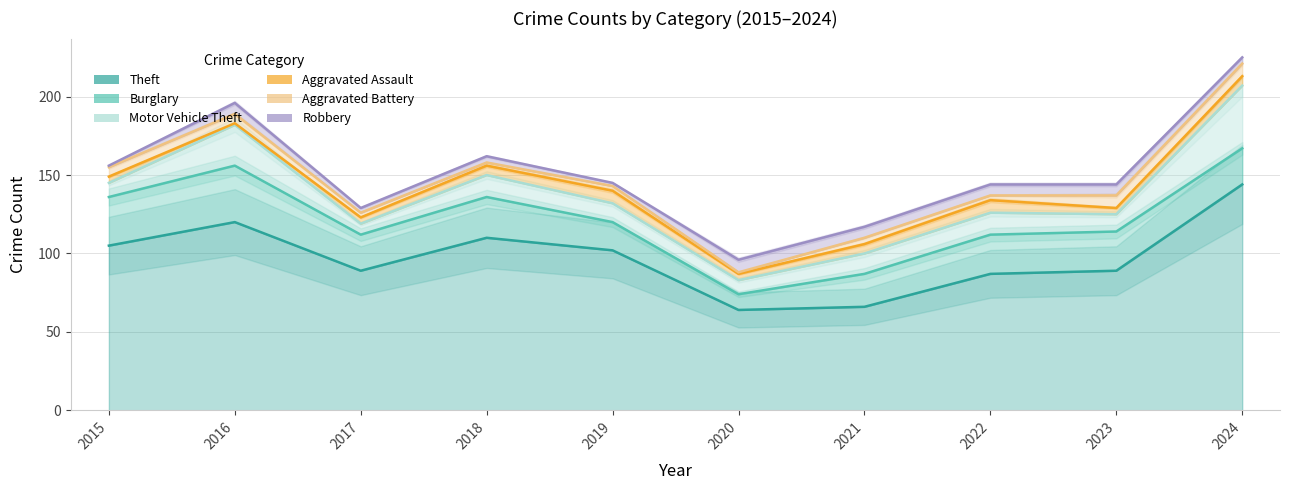

In Burglary, how many points are higher than both neighbors (excluding endpoints)?

2